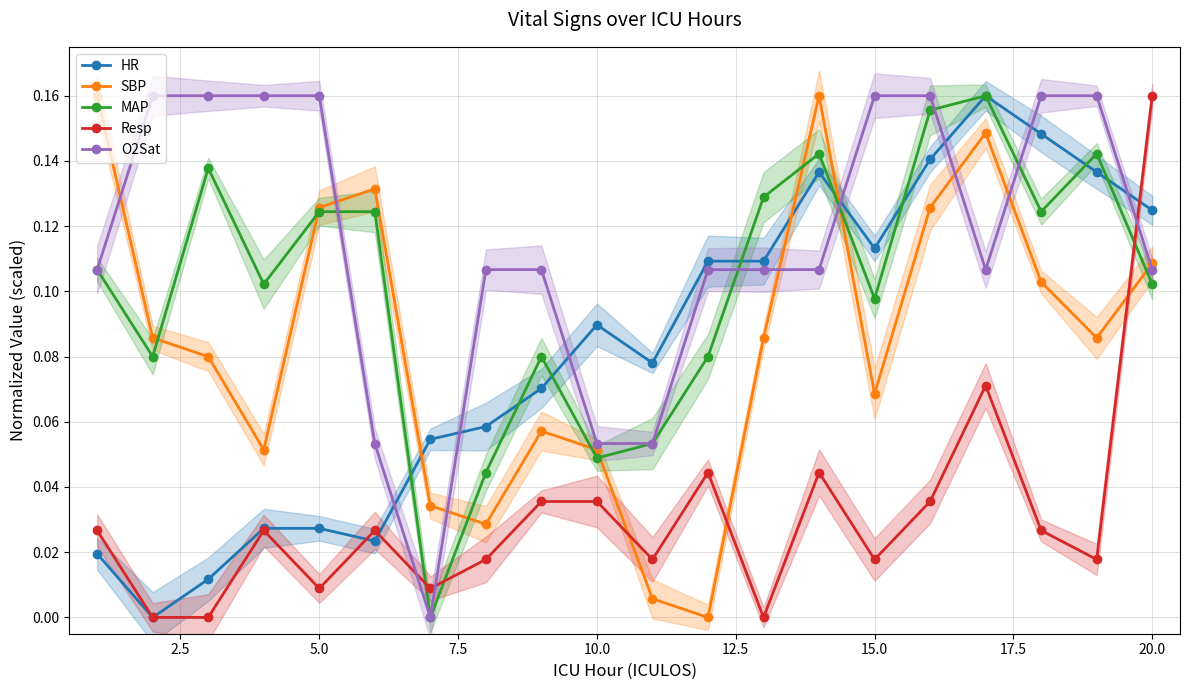

How many values in the SBP series exceed 0?

19